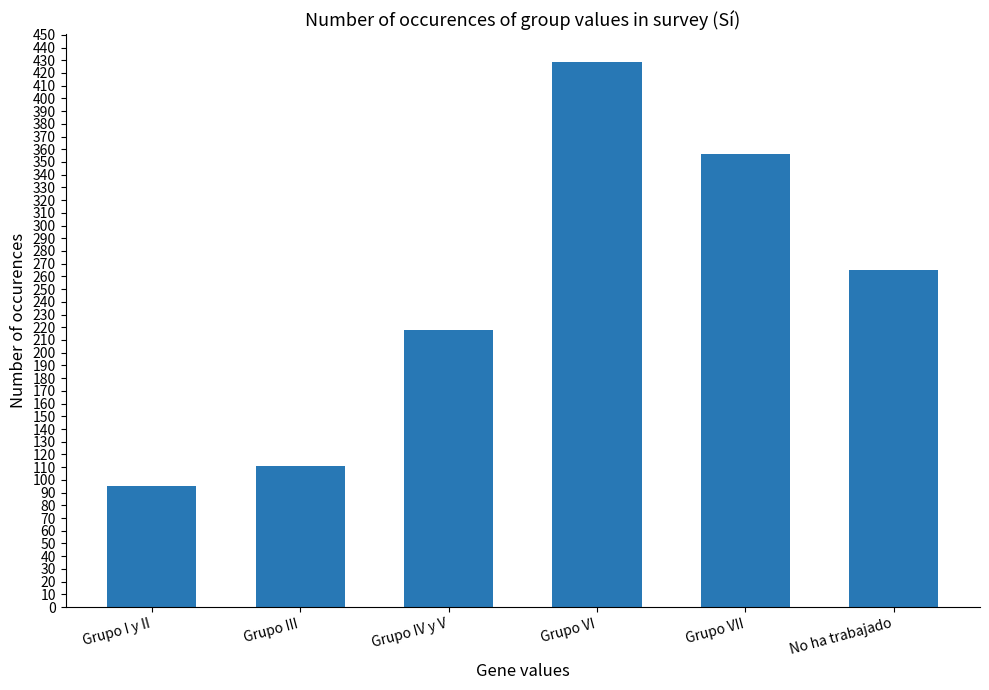

Reading left to right, extract all data points from this chart.

Grupo I y II=95	Grupo III=111	Grupo IV y V=218	Grupo VI=429	Grupo VII=356	No ha trabajado=265